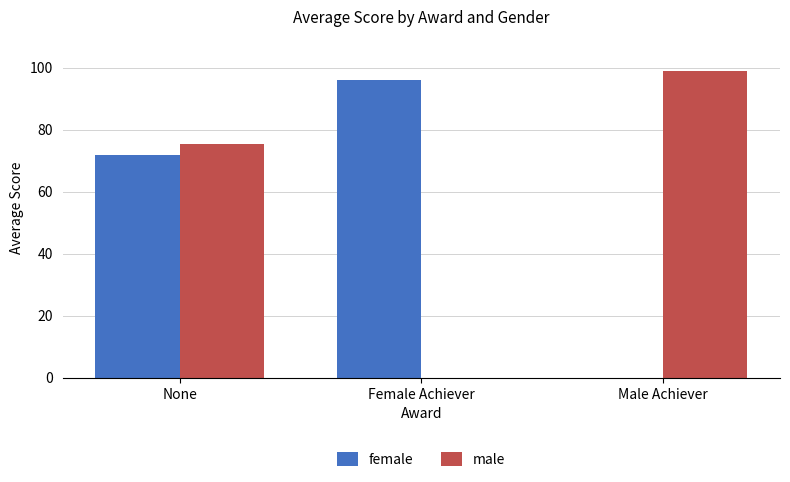

How many series are shown in this chart?

2